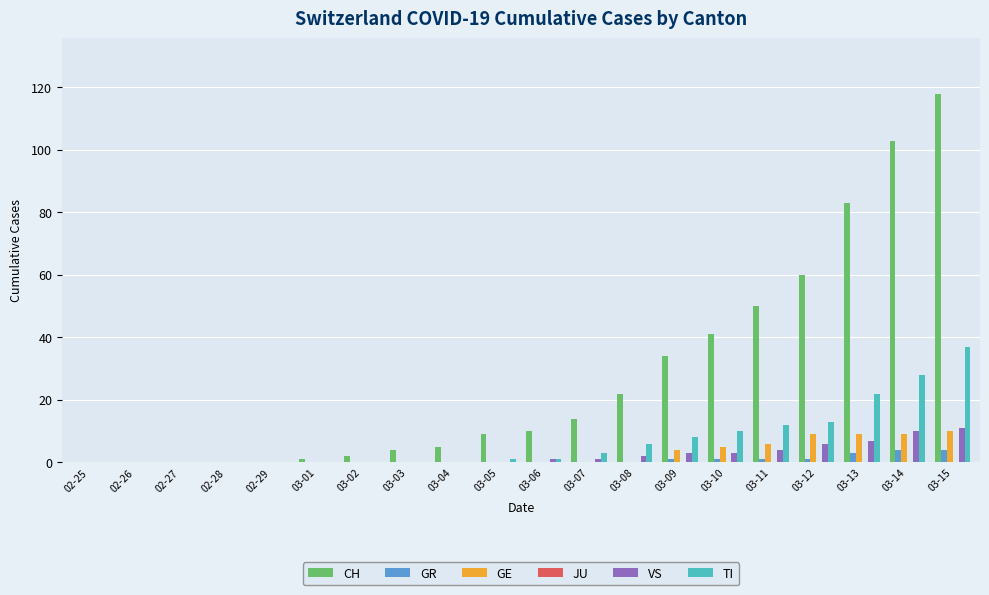

Which series changed the most between 03-01 and 03-13?

CH